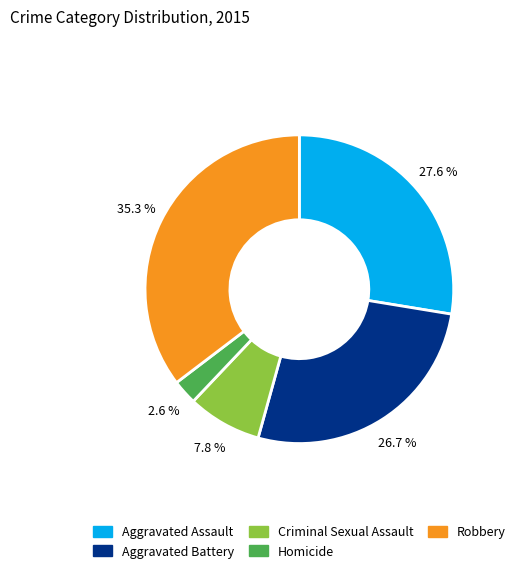

Does Aggravated Battery account for over 50% of the chart?

No